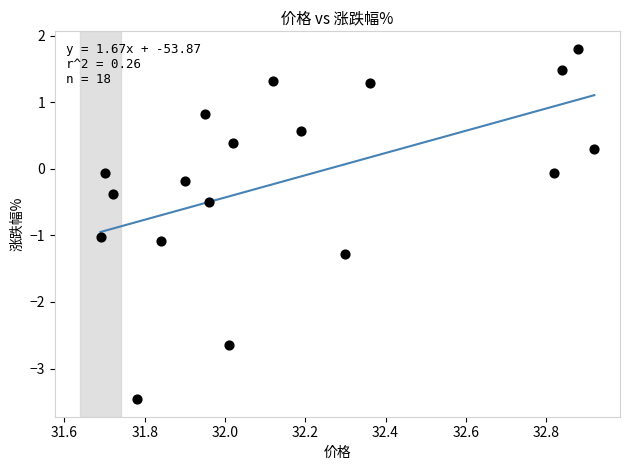

What is the range of Y values (max minus min)?

5.3